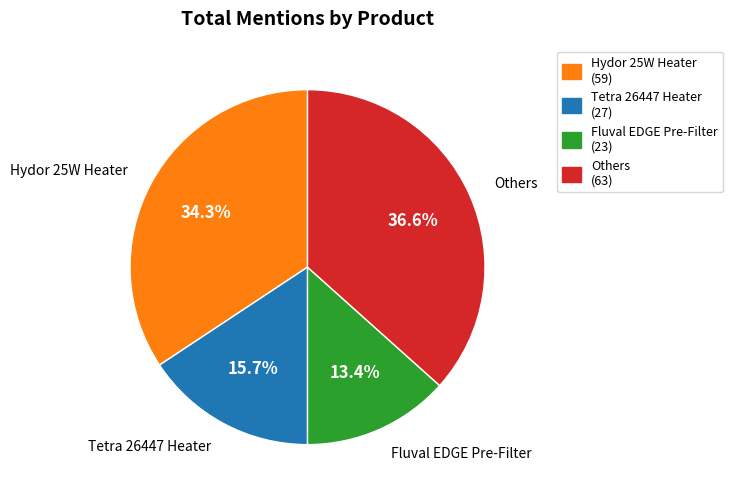

Does any single category account for the majority?

No